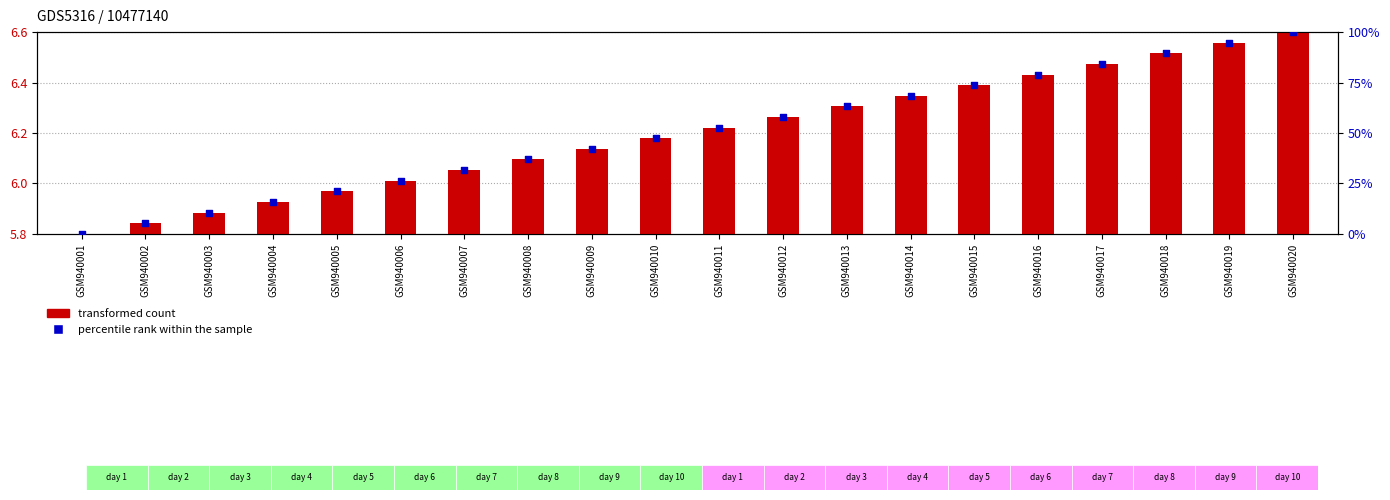

At how many categories does at least one series exceed 13?

17